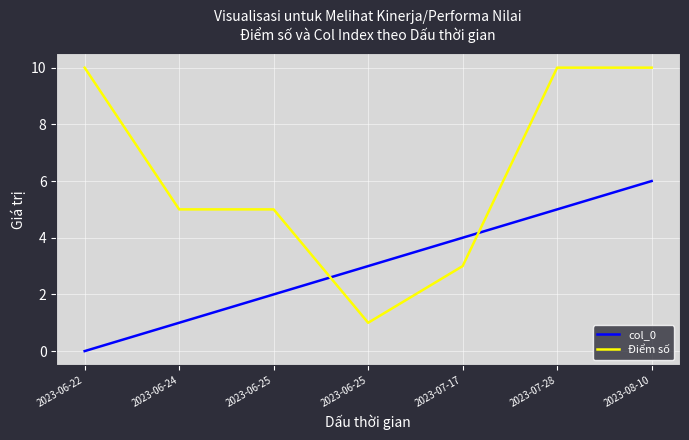

What is the average value of the col_0 series?

3